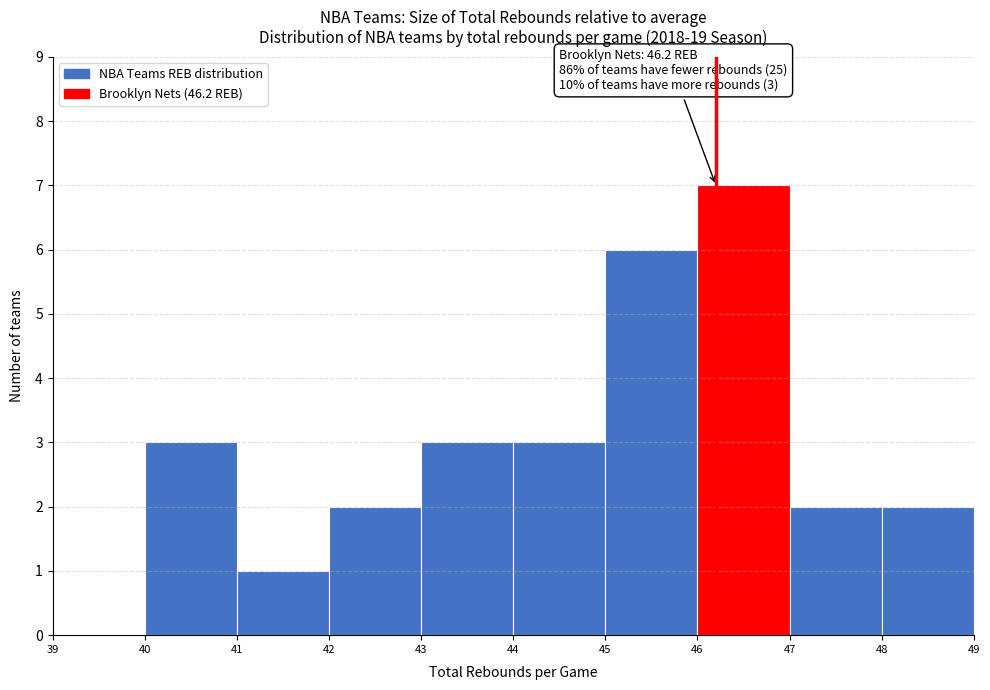

Which range on the x-axis has the tallest bar?

46 to 47